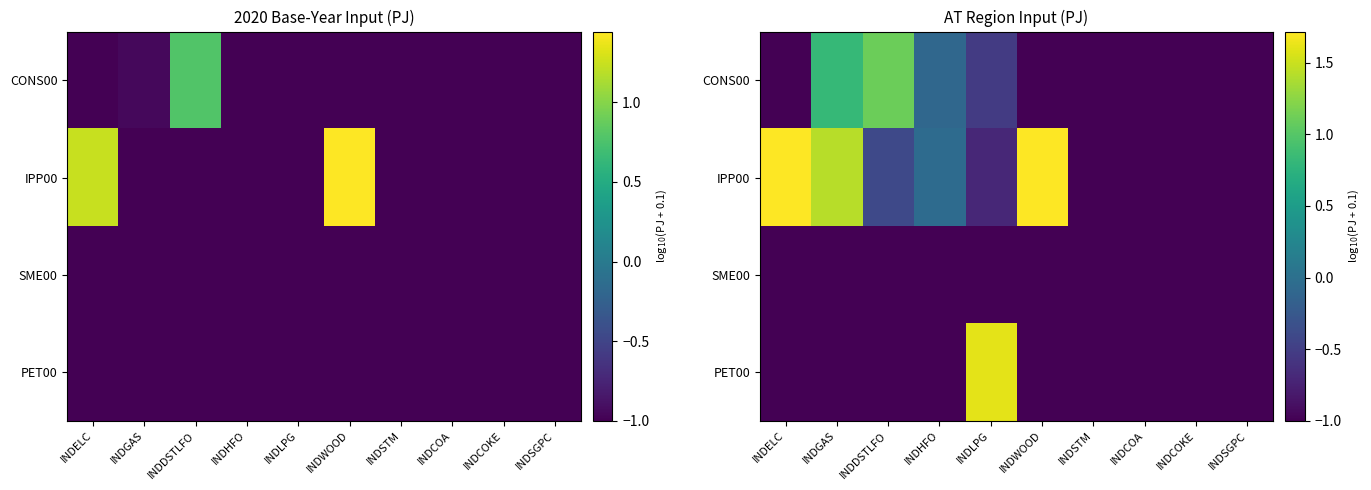

Which has a higher value, INDCOKE or INDWOOD?

INDCOKE